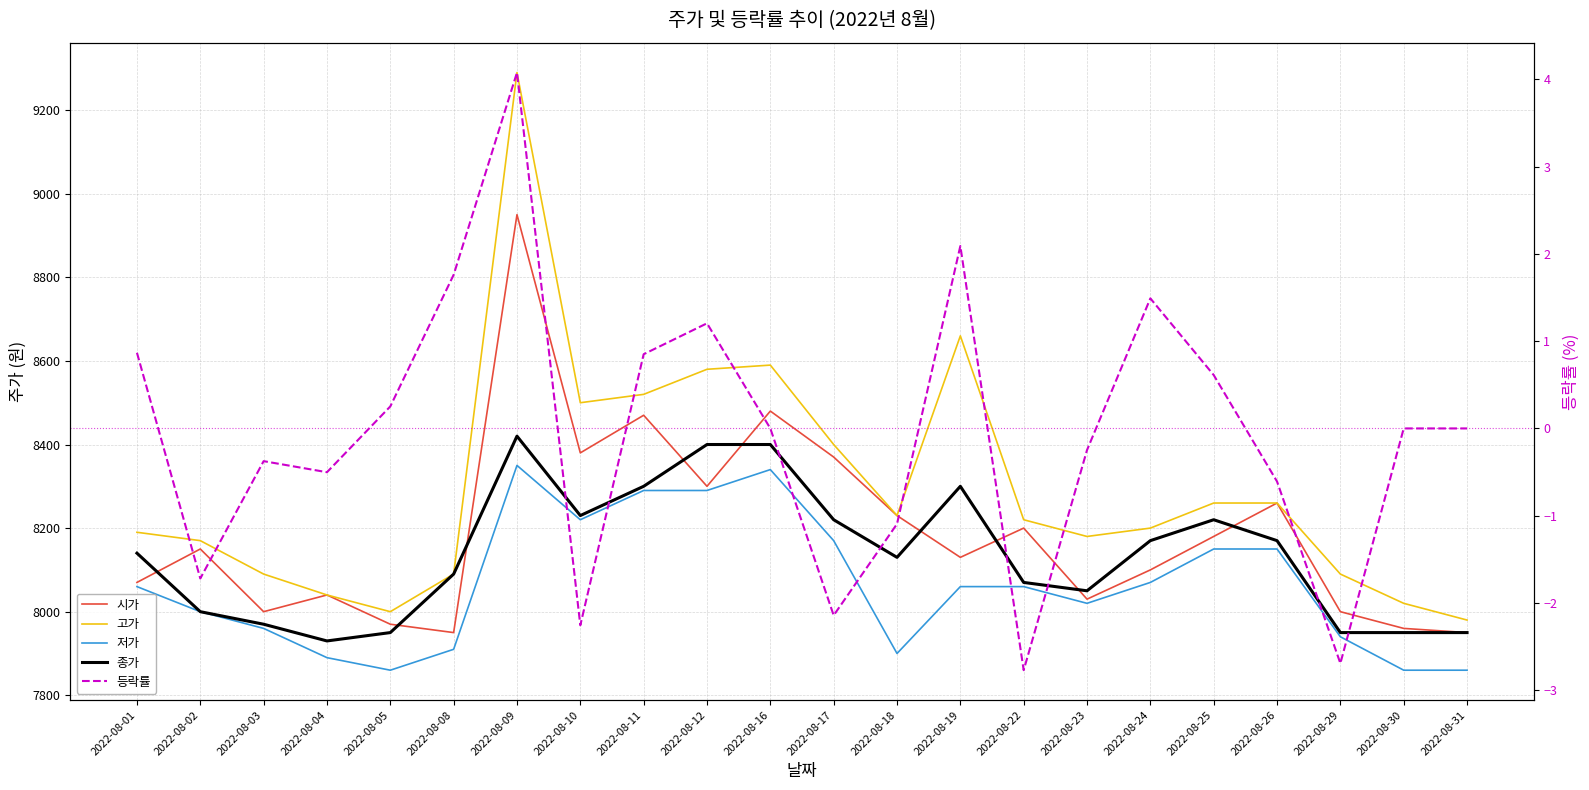

Which has a higher value, 2022-08-12 or 2022-08-02?

2022-08-12